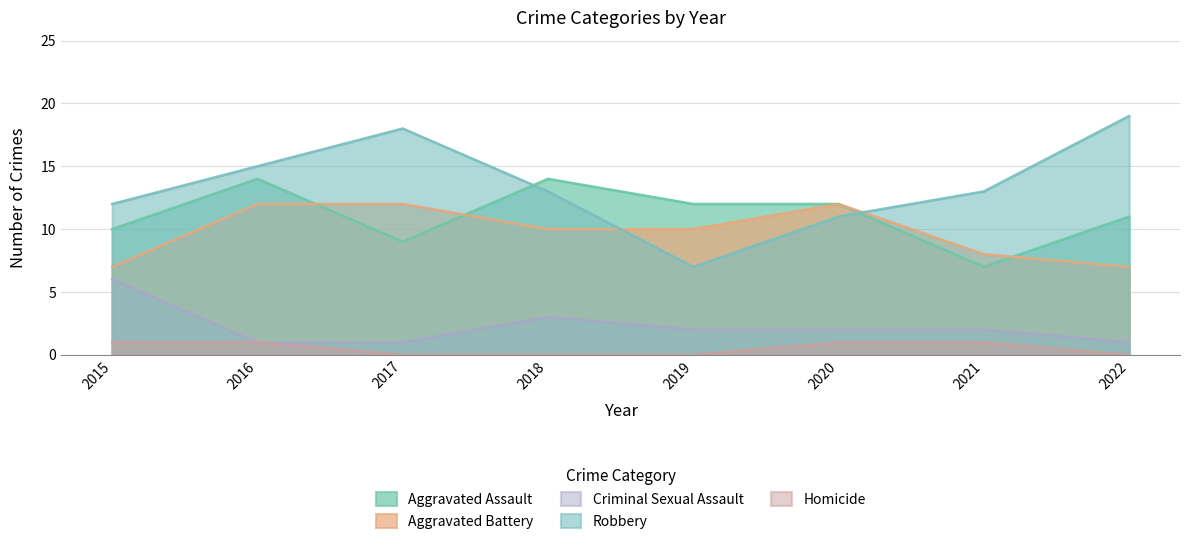

Does the chart display data point markers on the line(s)?

No